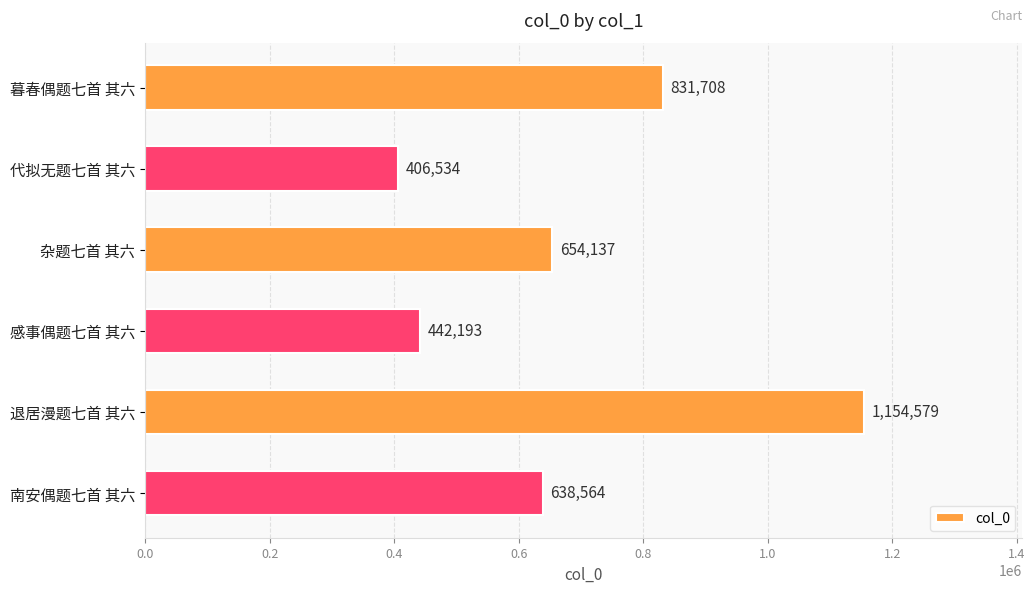

Approximately how many times larger is the value at 退居漫题七首 其六 compared to 感事偶题七首 其六?

2.6